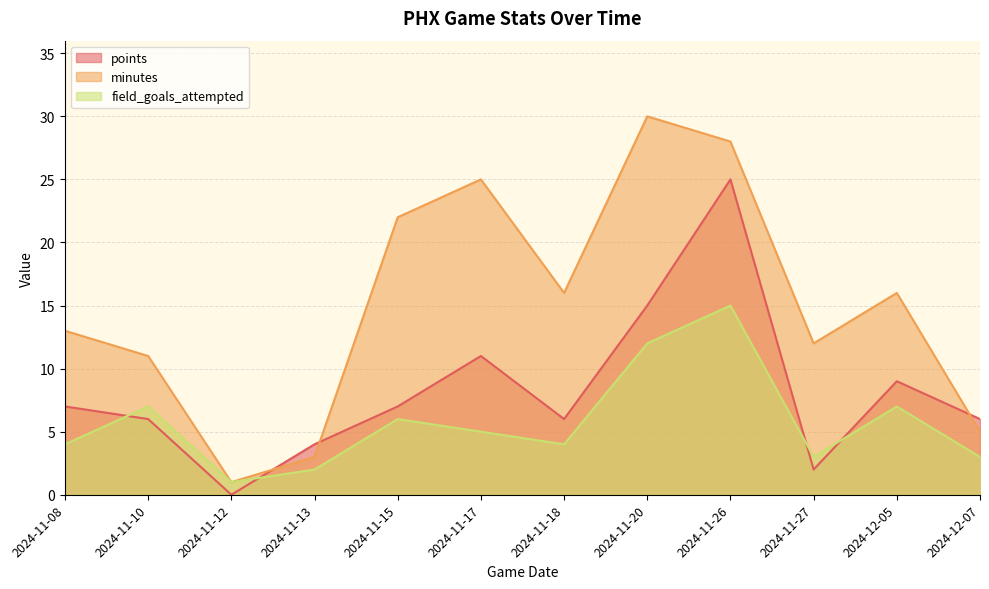

True or false: points has more than 2 interior local peaks.

True